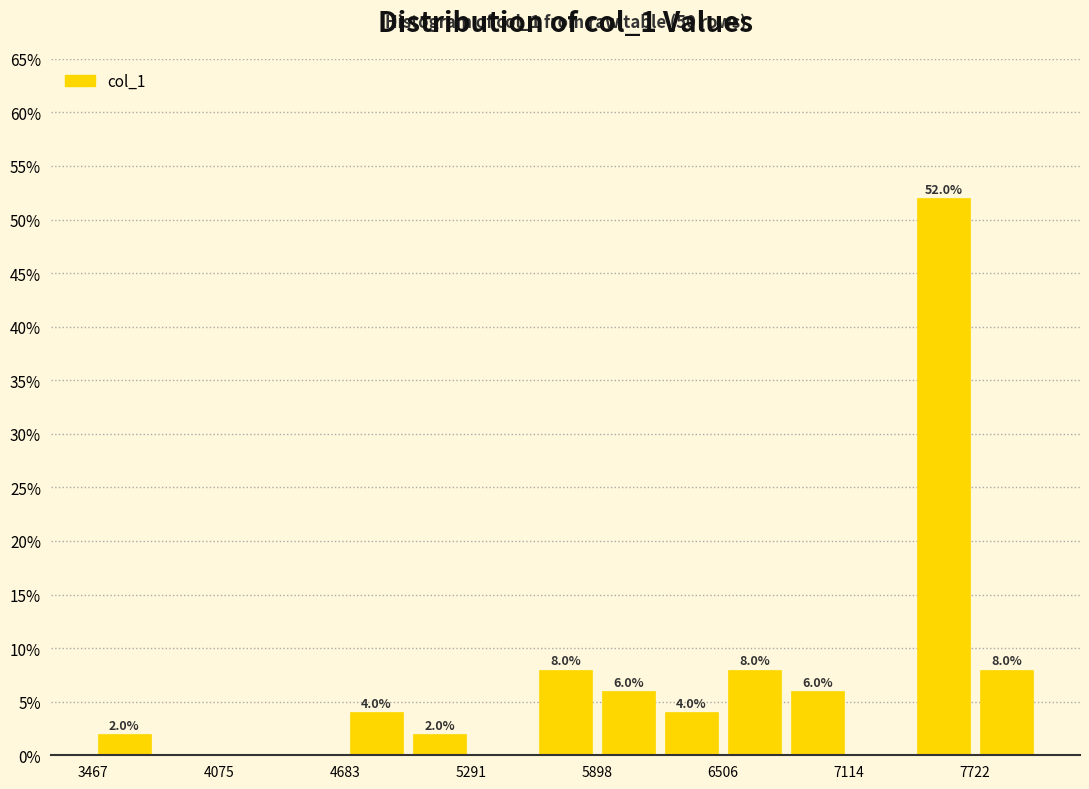

Around what value on the x-axis is the tallest bar? Give the approximate position of its centre, as read against the axis.

7600